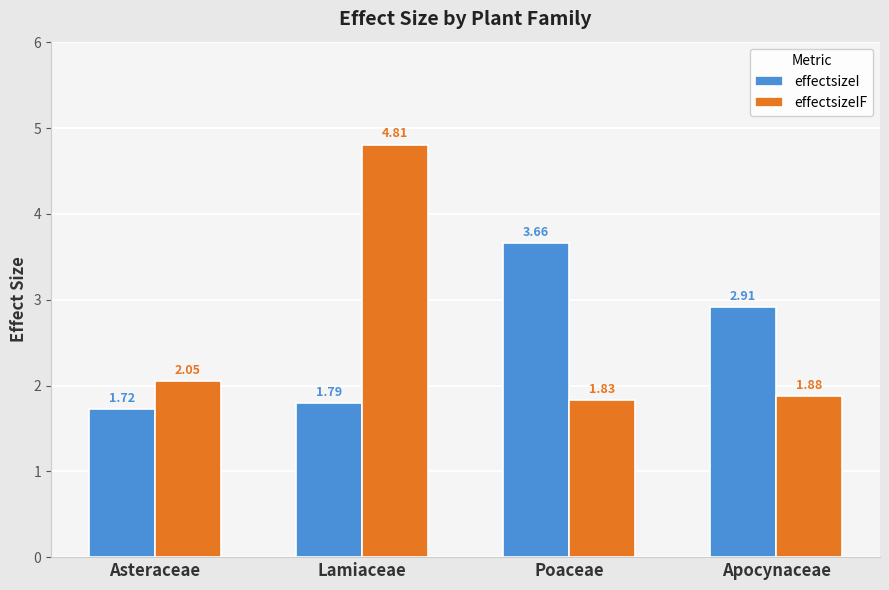

Count the number of categories in the chart.

4